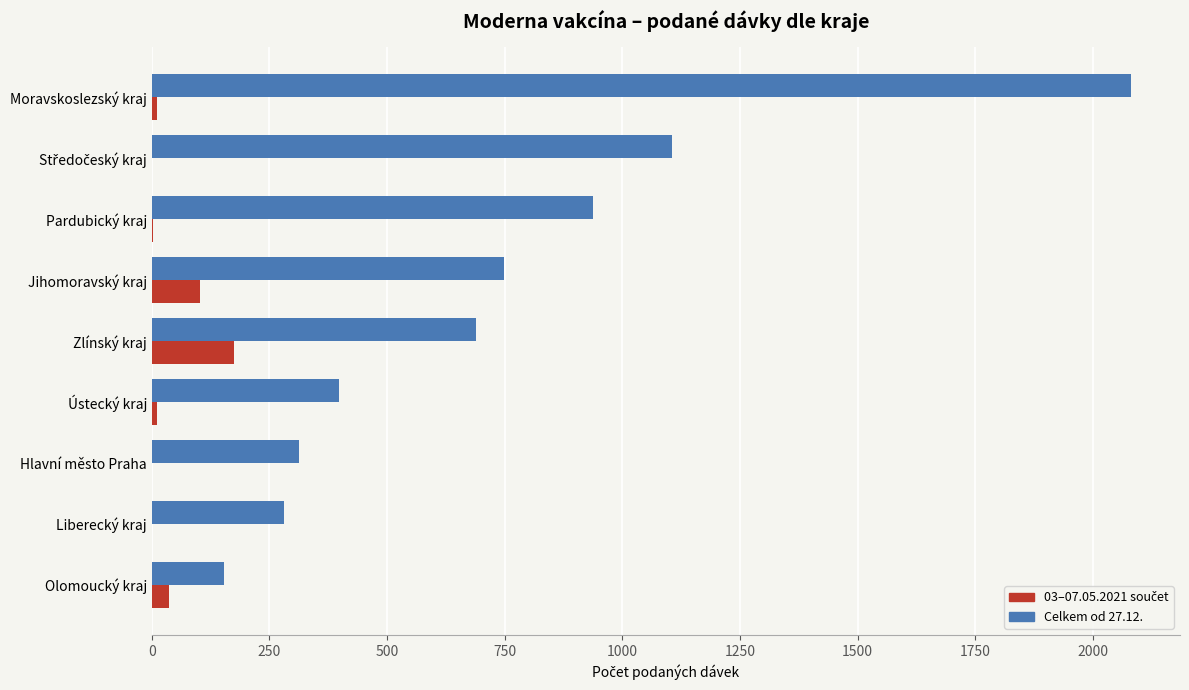

Count the number of categories in the chart.

9